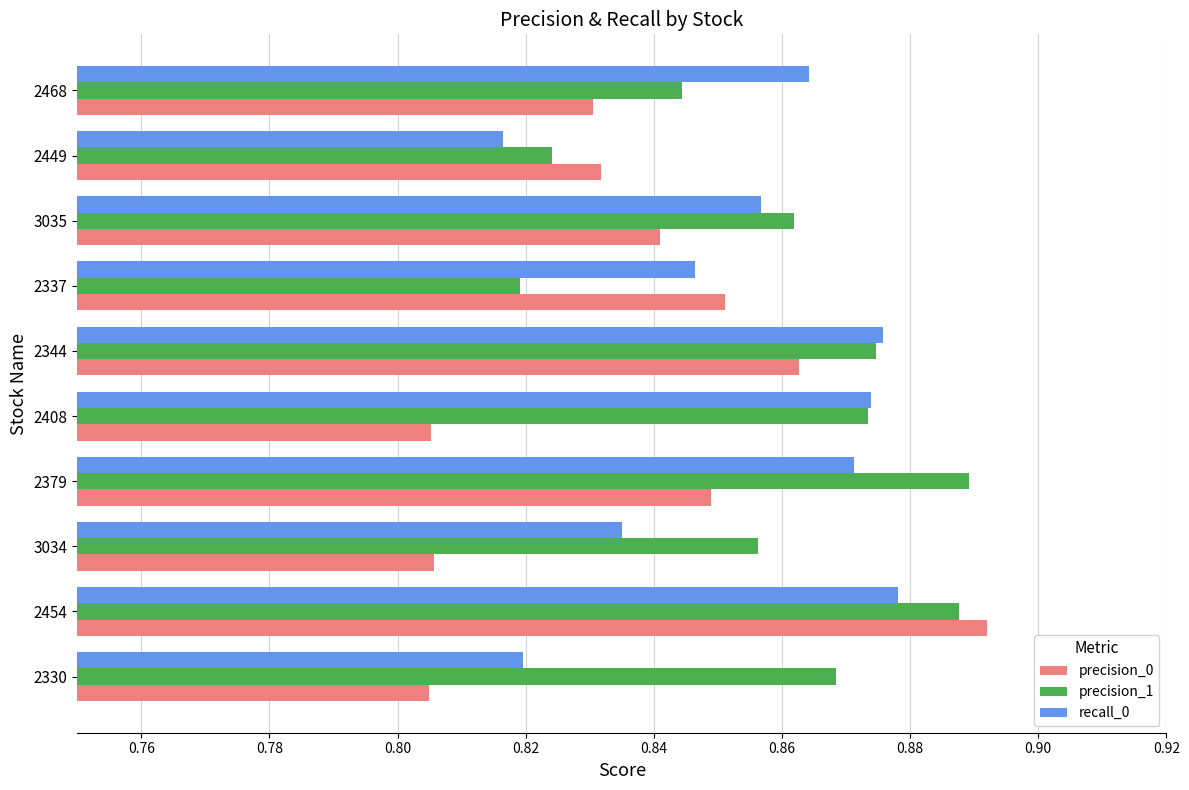

What is the sum of all recall_0 values?

8.5